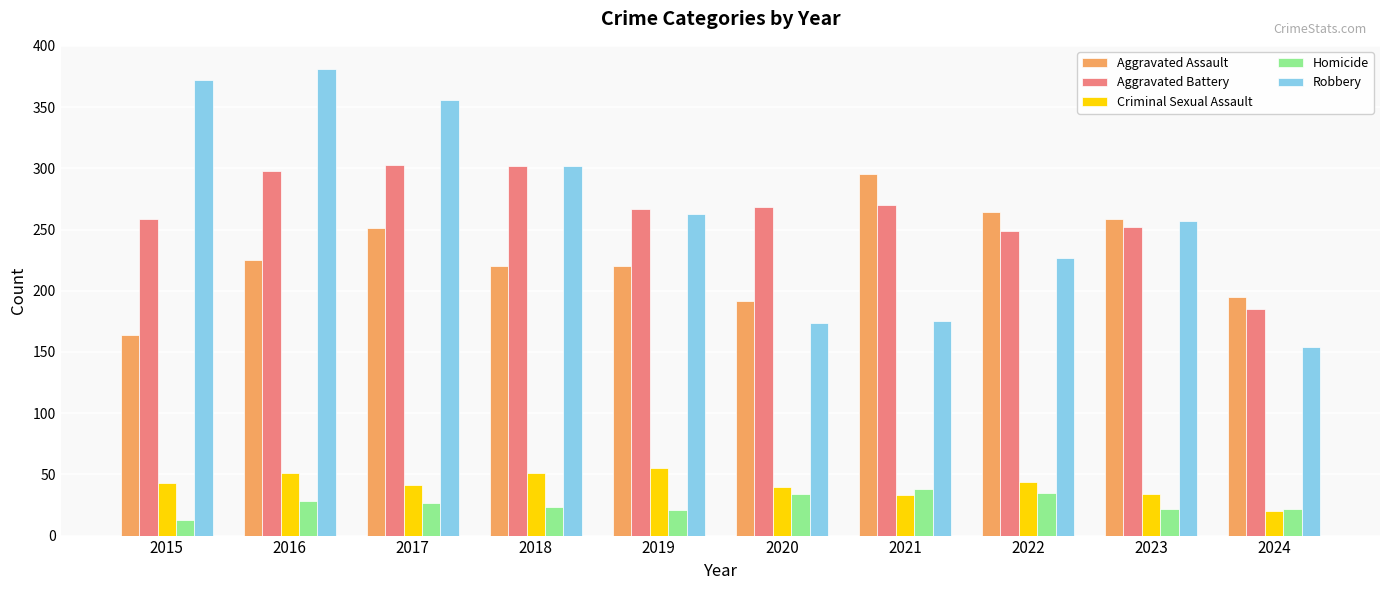

At how many categories does at least one series exceed 66?

10